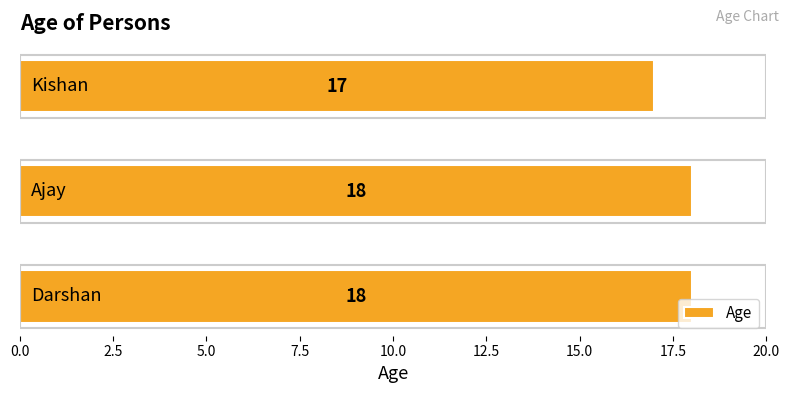

What is the average value?

18